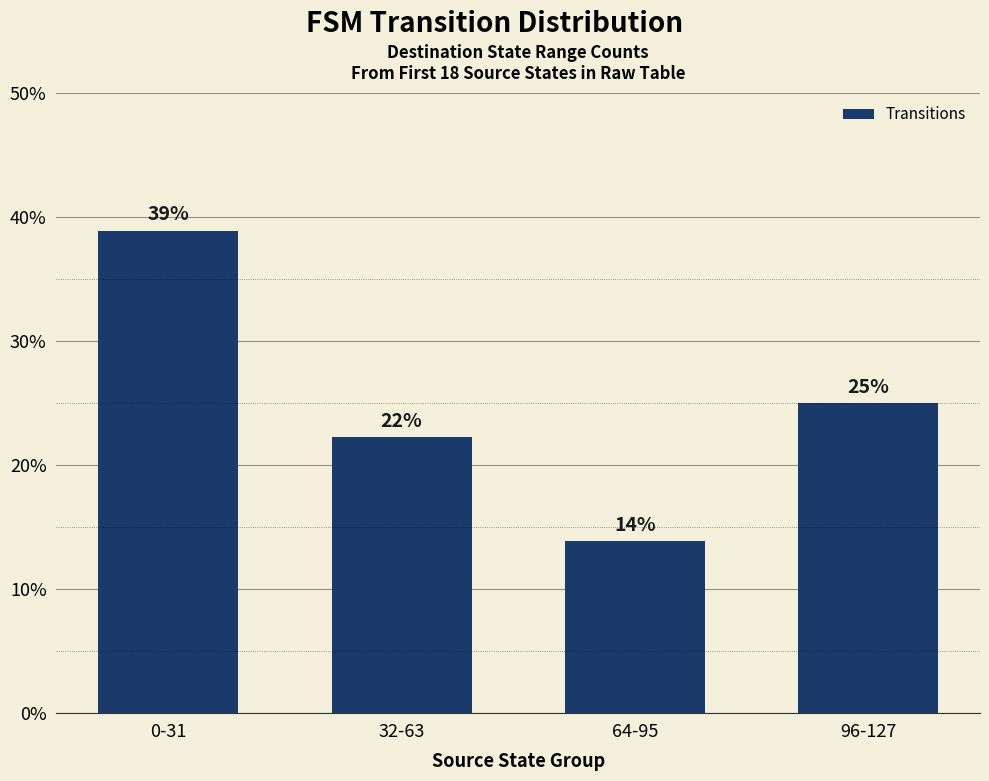

How many distinct data groups are displayed?

1